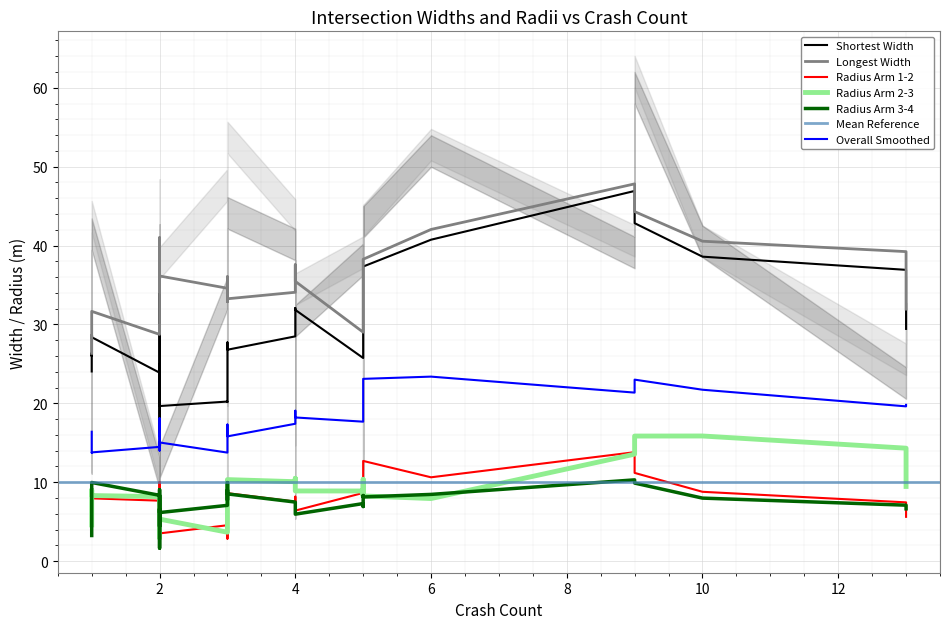

What is the label of the 17th point from the right?

3